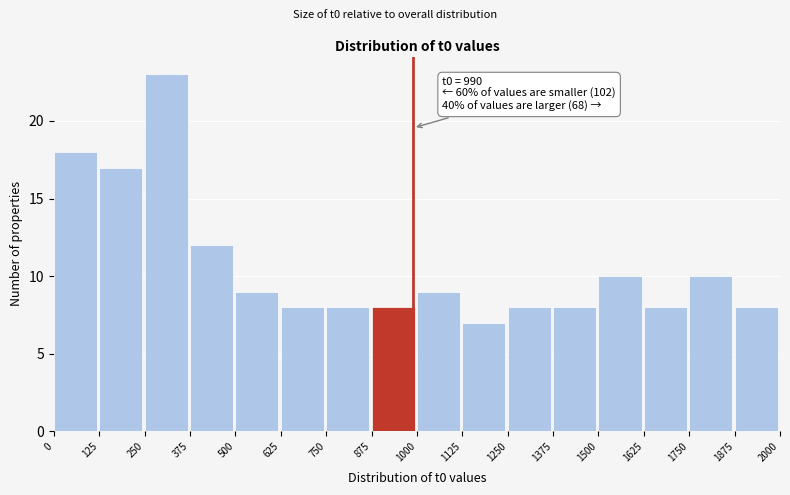

Over which range of the x-axis is the bar tallest?

250 to 375